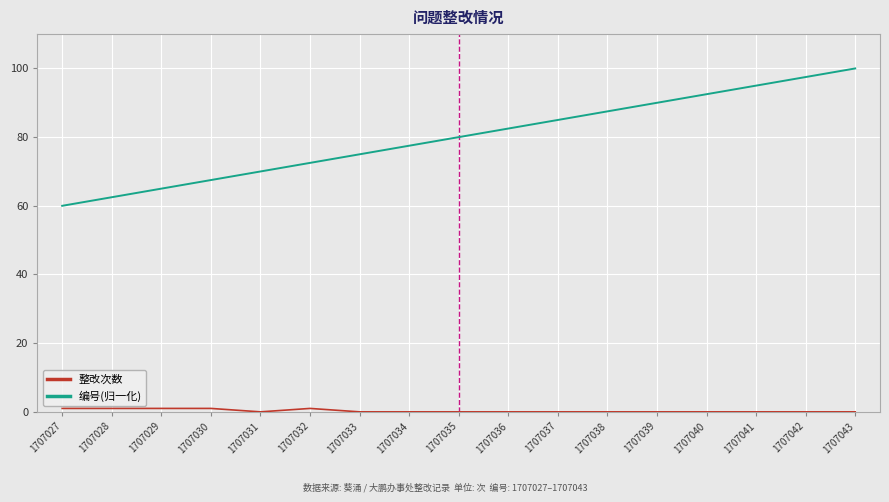

What is the sum of the 编号(归一化) values at 1707028 and 1707039?

152.5